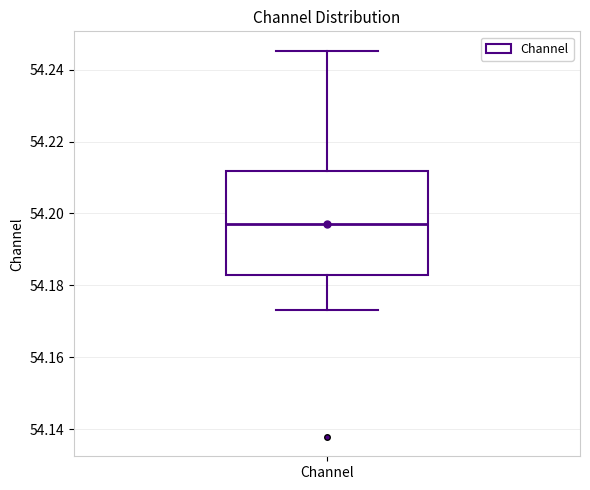

Read this box plot against the y-axis: the position of the median line, the range covered by the box, and the ends of both whiskers. The values are not printed on the chart, so give them approximately, as read against the axis.

median 54.198, box 54.182 to 54.212, whiskers 54.174 to 54.246